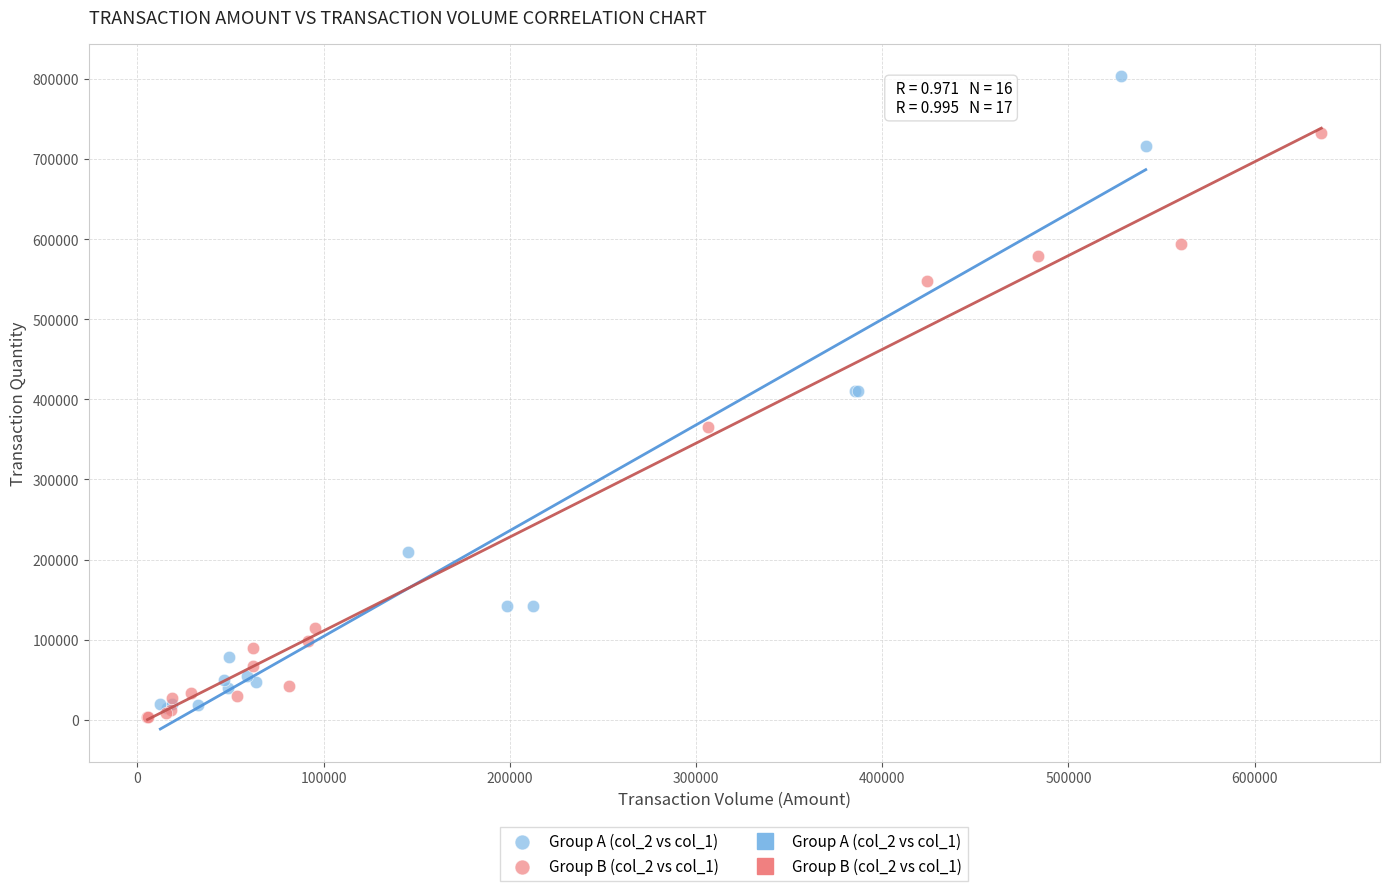

Which series has the widest spread of Y values?

Group A (col_2 vs col_1)